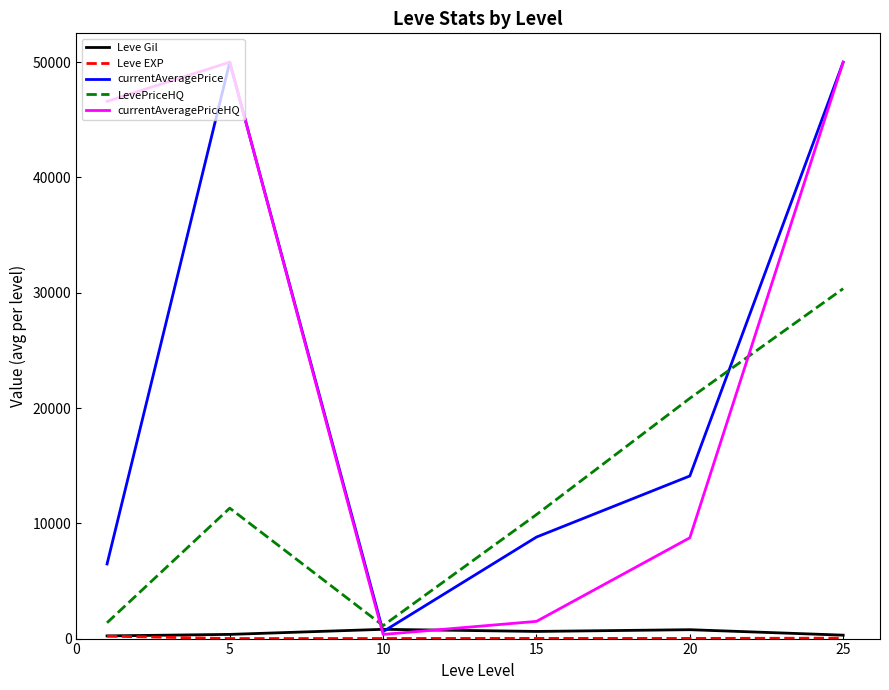

What is the greatest value displayed?

50000.0